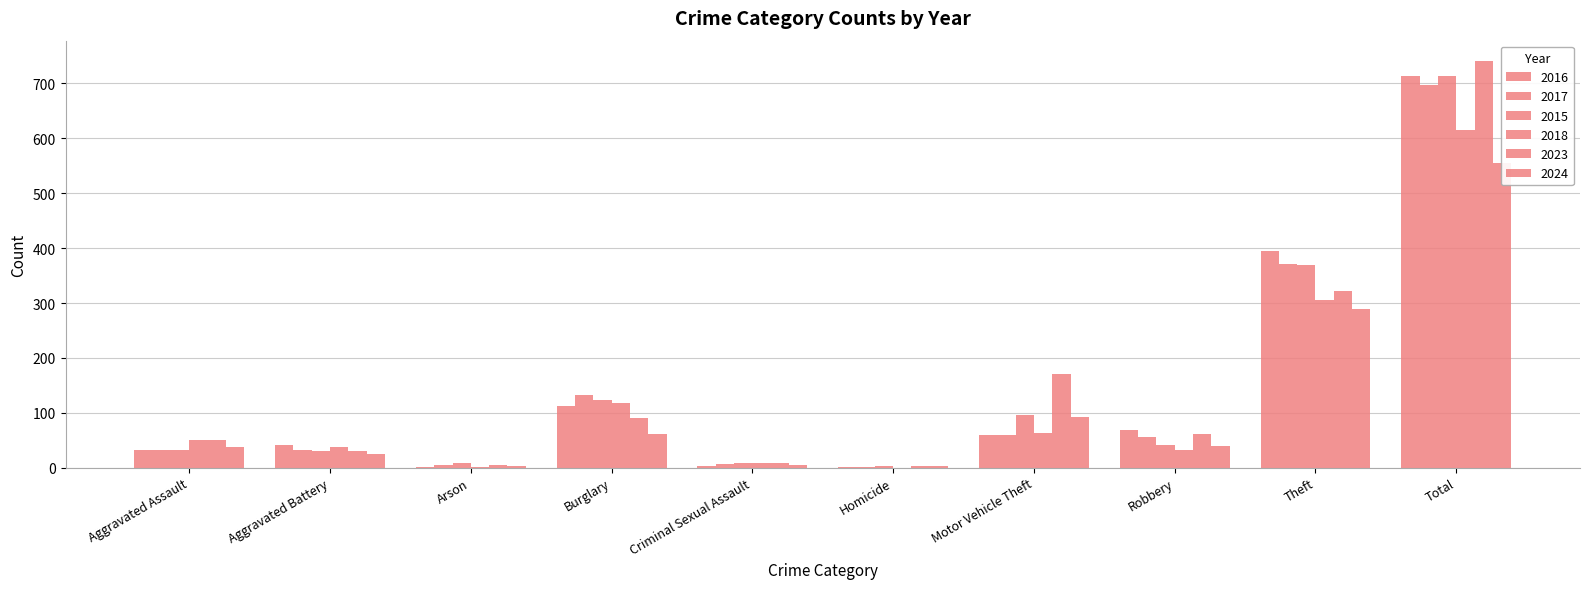

Rank the series by their maximum value, from highest to lowest.

2023, 2016, 2015, 2017, 2018, 2024